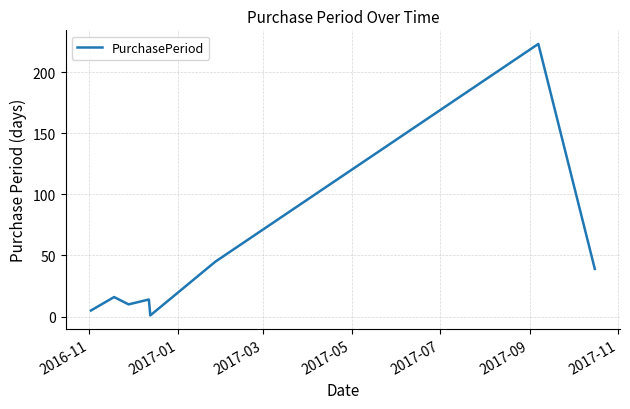

What is the difference between the maximum and second lowest values?

218